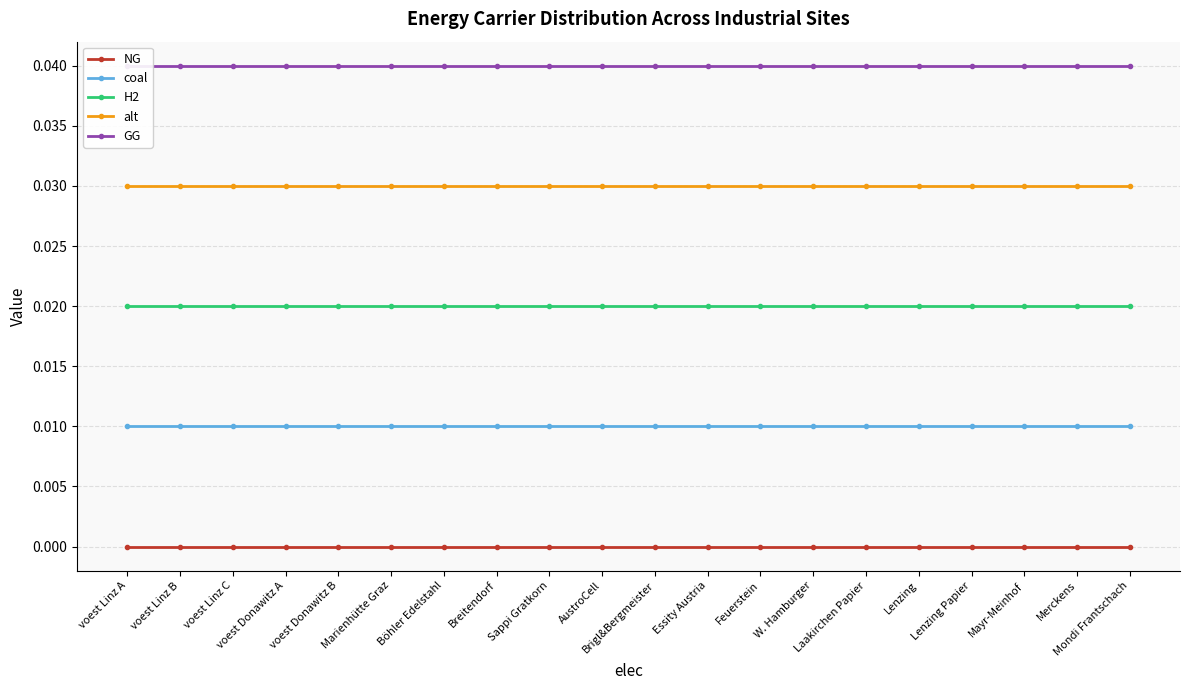

What position from the right is voest Linz B?

19